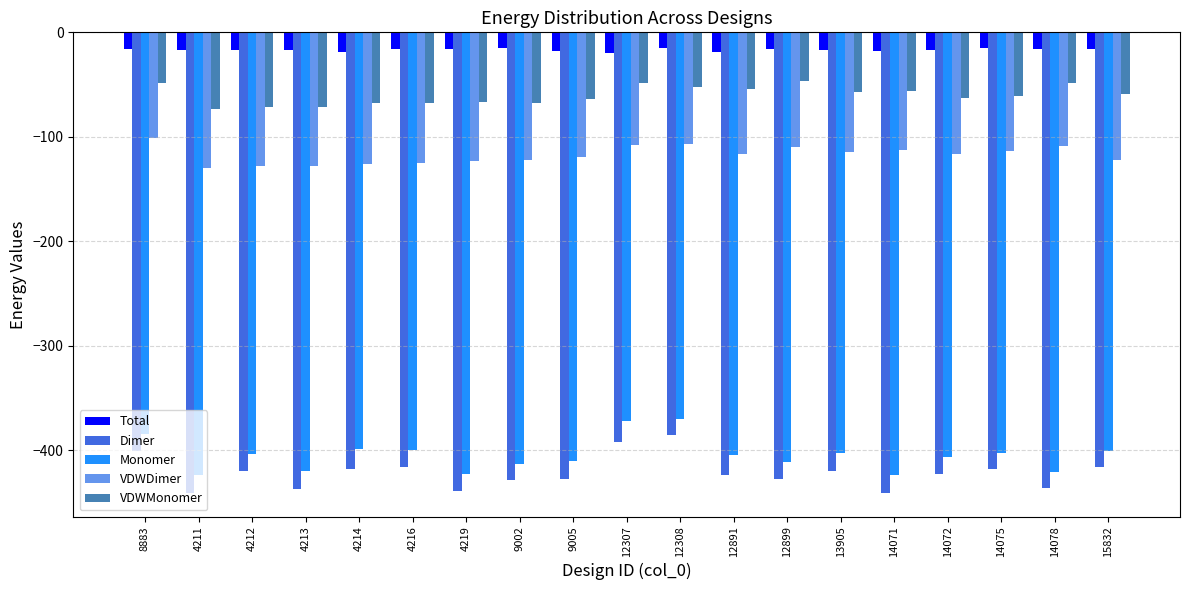

What is the minimum value shown in the chart?

-441.3